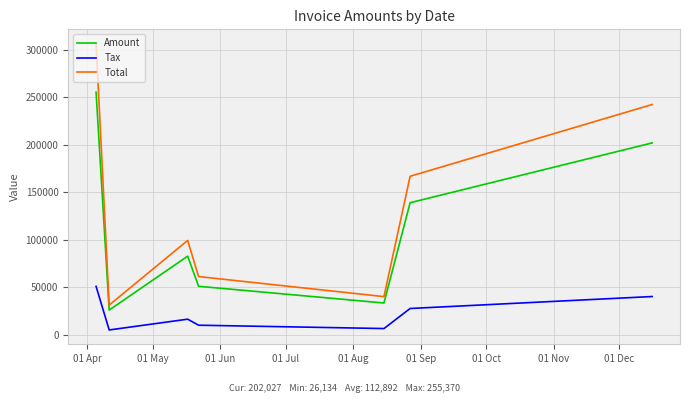

True or false: Amount and Tax cross at least once.

False